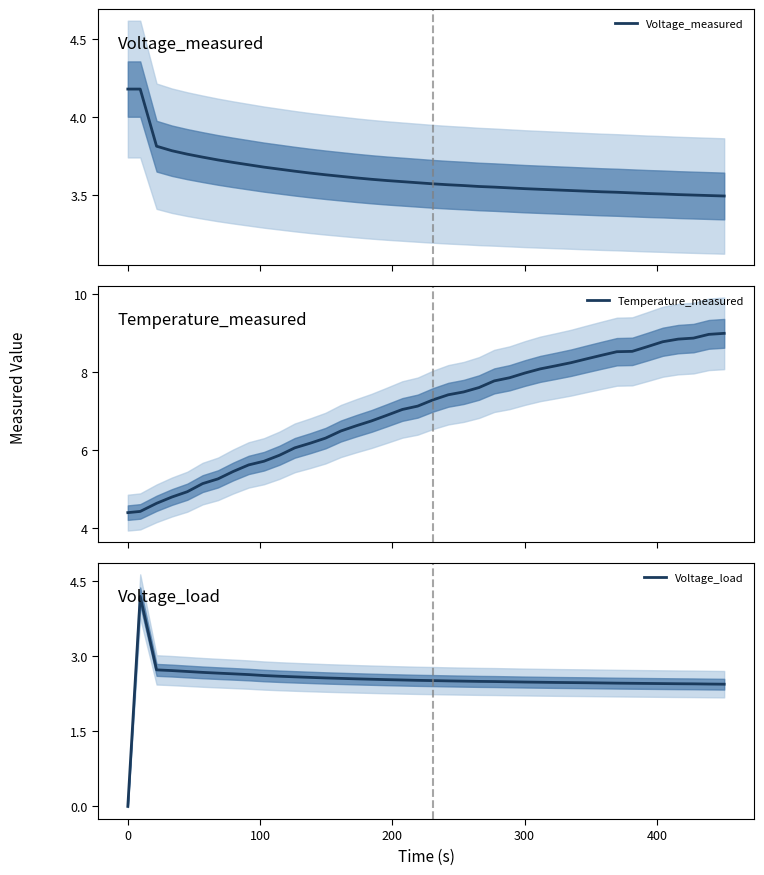

How many values in the Voltage_load series exceed 2?

39